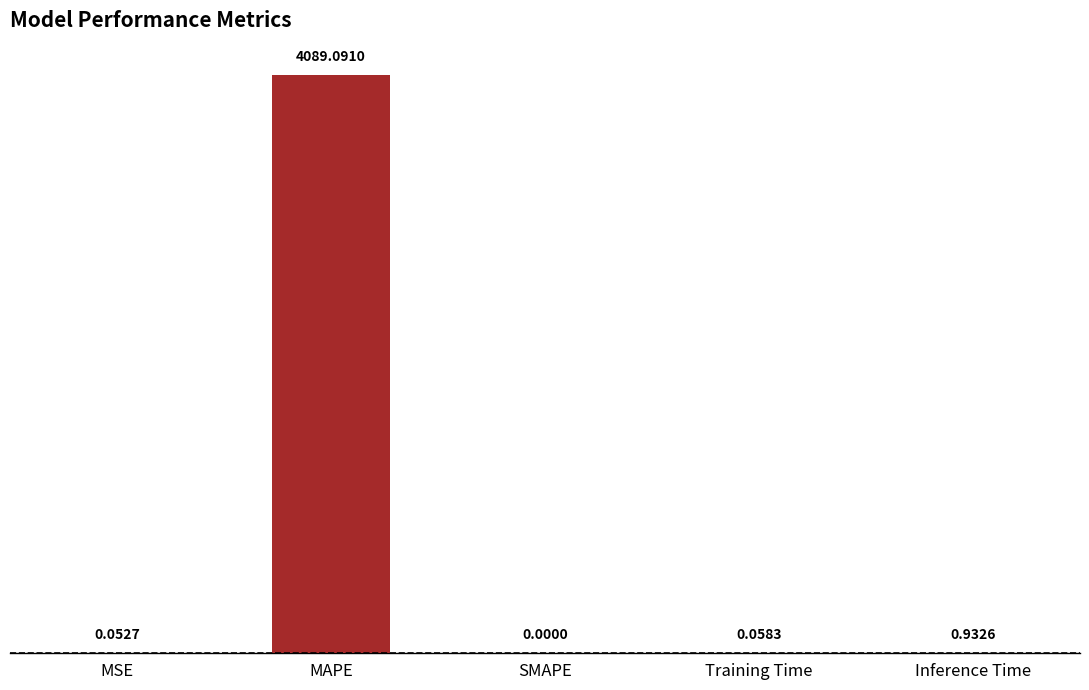

What is the sum of the values at MAPE and Training Time?

4089.1